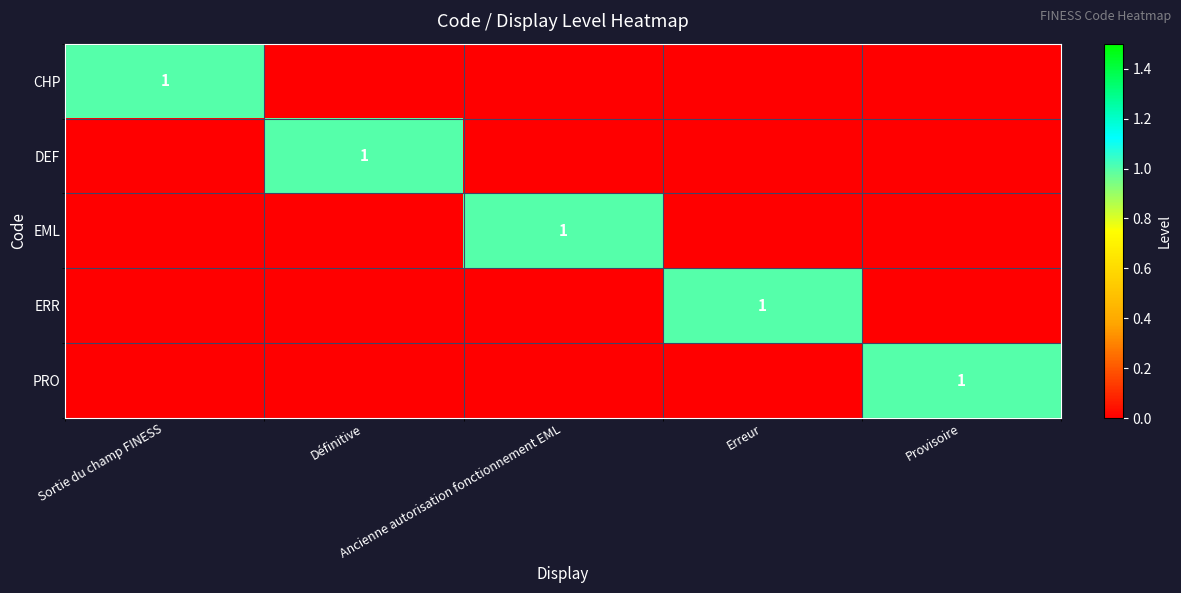

Is it true that EML equals 1 at Provisoire?

False